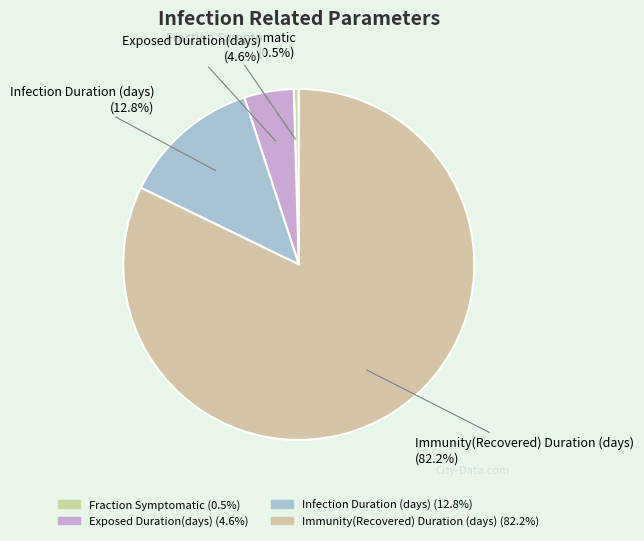

What is the largest slice in the pie chart?

Immunity(Recovered) Duration (days)